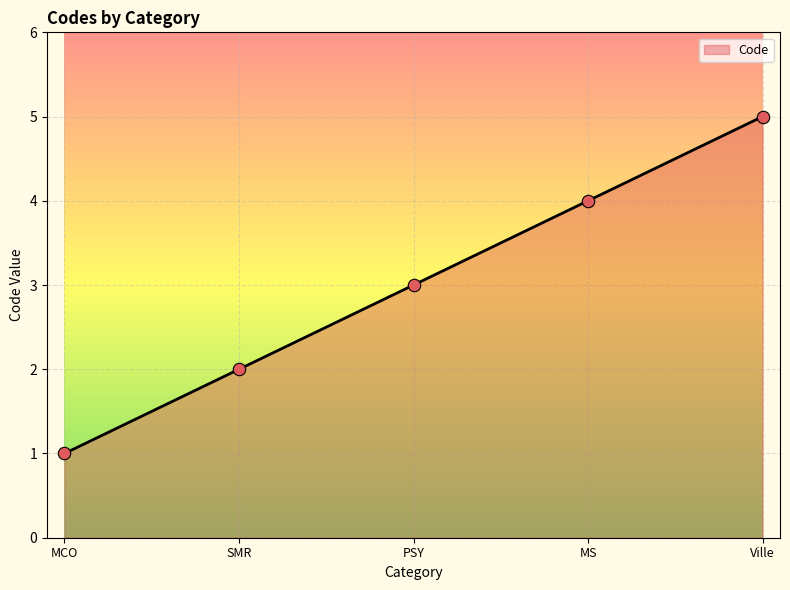

Approximately how many times larger is the value at PSY compared to SMR?

1.5